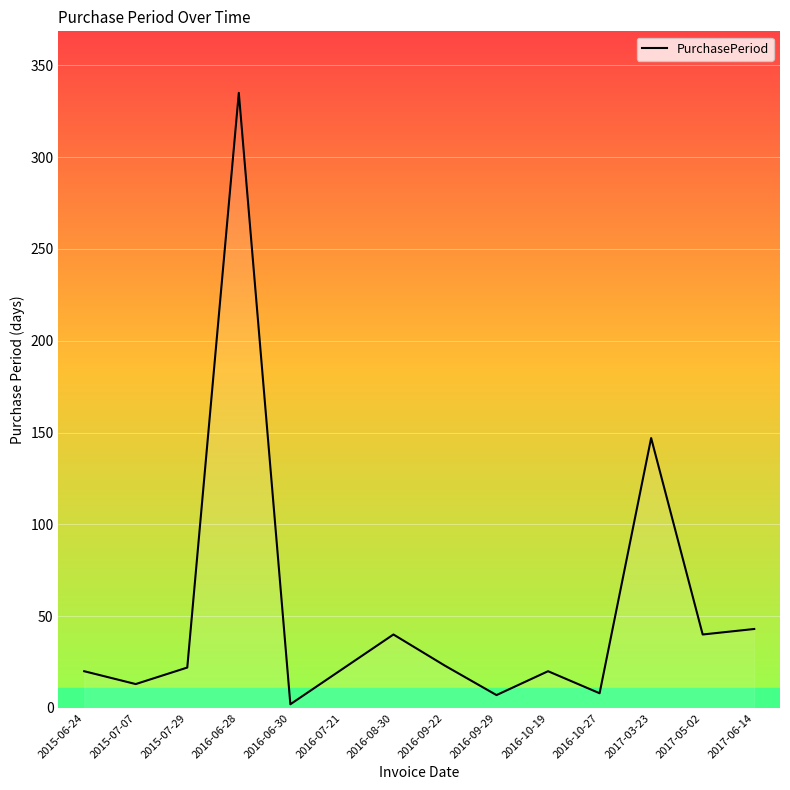

Reading left to right, list all the values displayed in this chart.

20	13	22	335	2	21	40	23	7	20	8	147	40	43